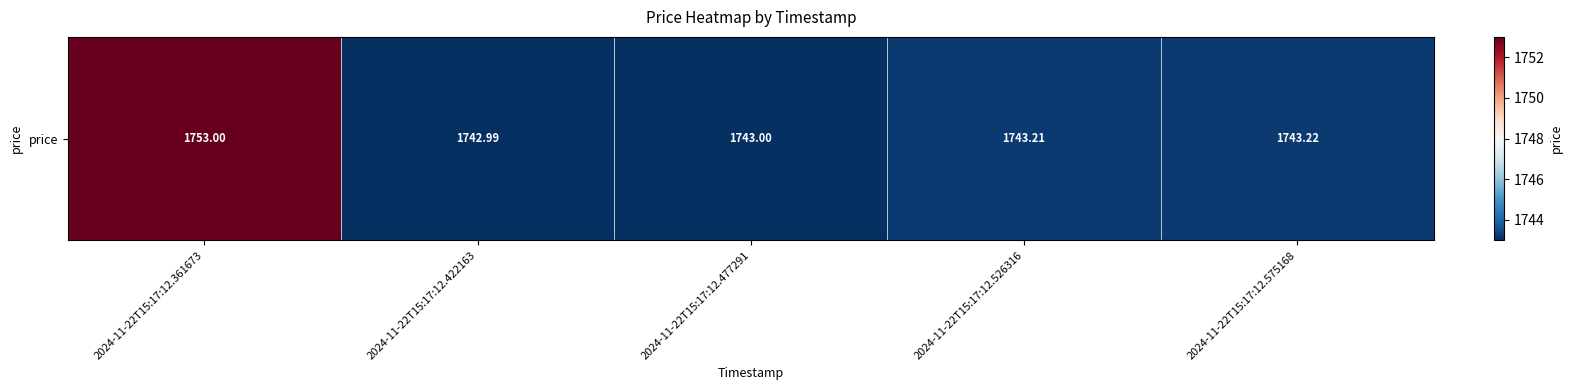

What is the approximate value at 2024-11-22T15:17:12.361673?

1753.0